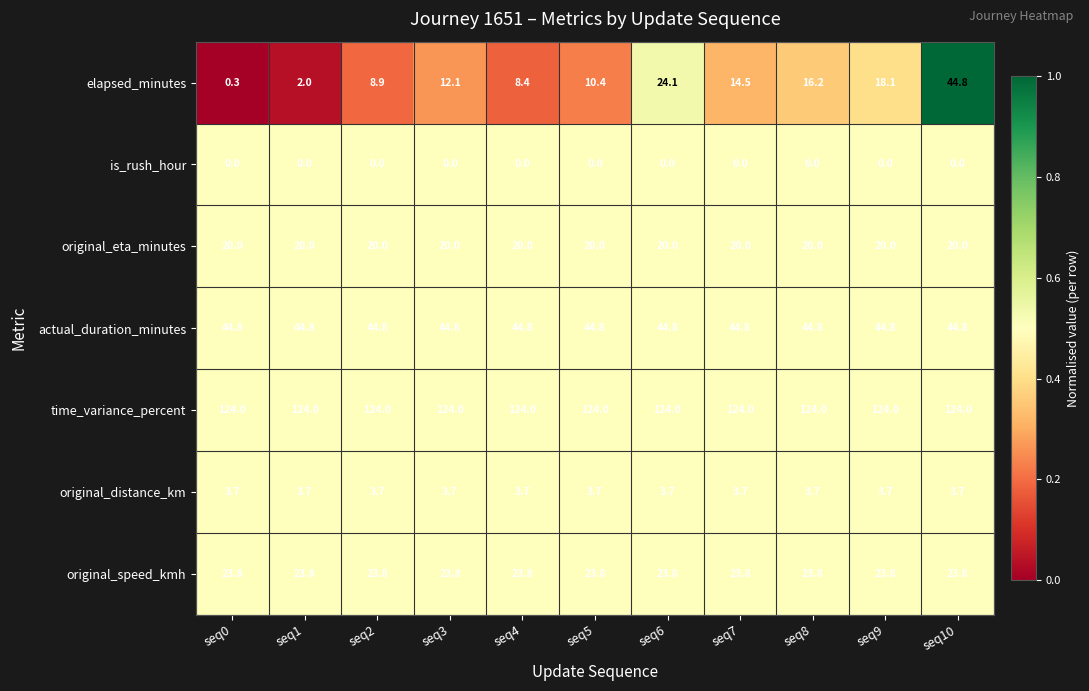

At how many categories does at least one series exceed 0?

11